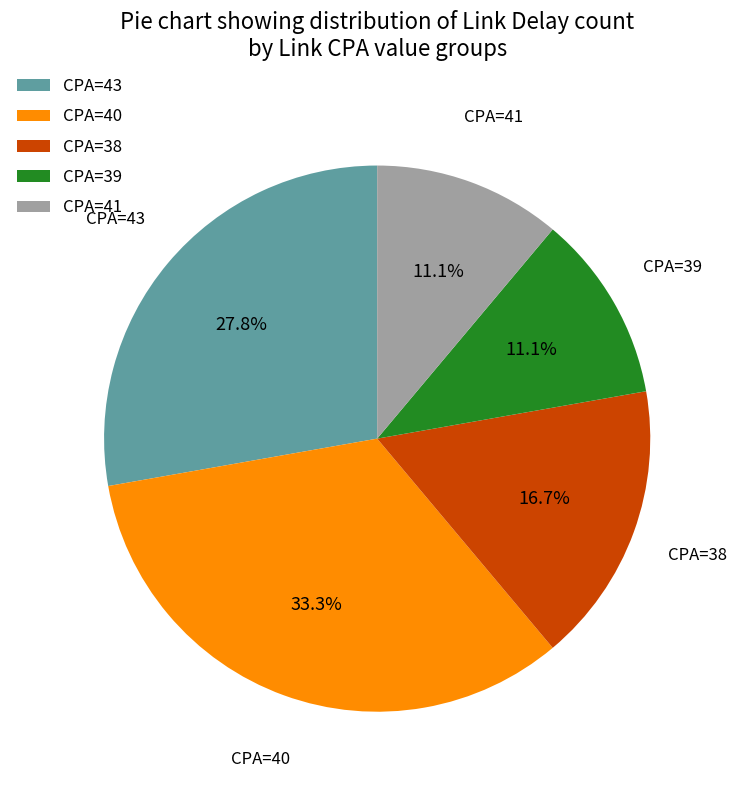

How many slices are in this pie chart?

5